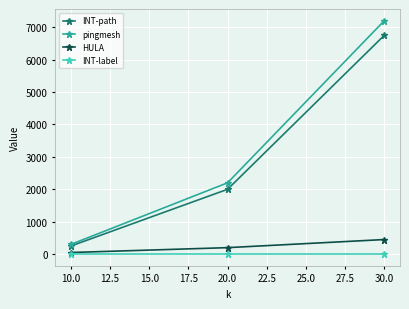

At which category is the sum across all series the highest?

30.0